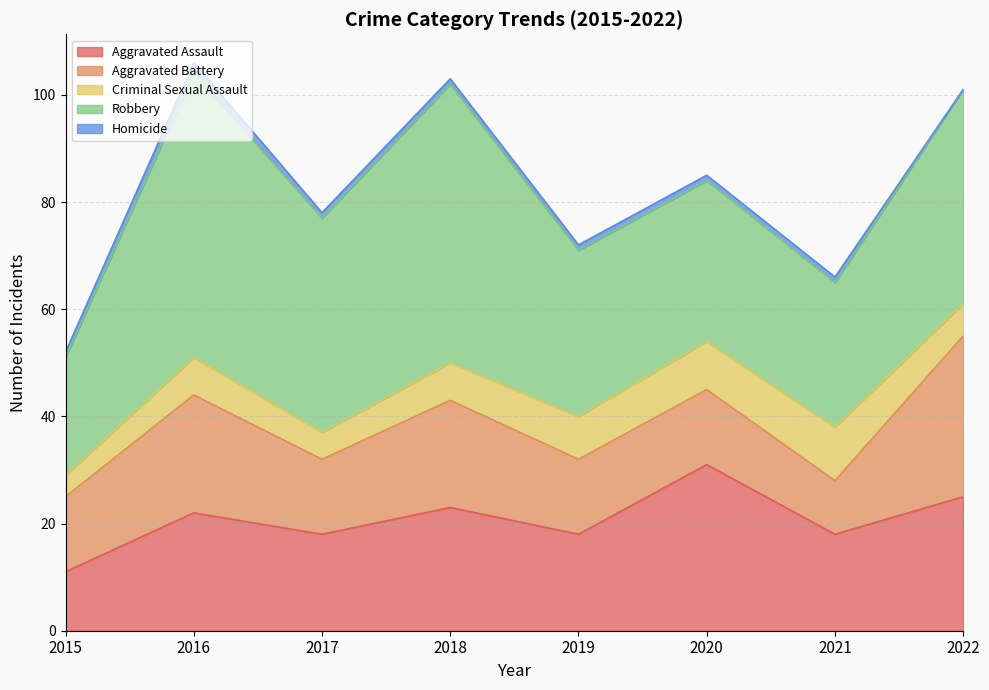

Which label corresponds to the largest value in the chart?

2016